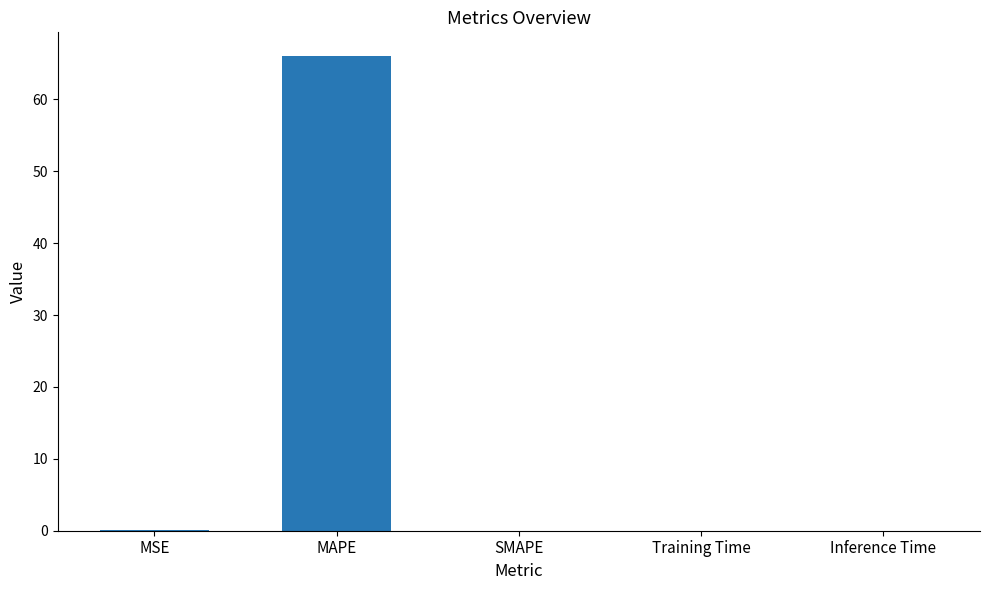

Is it true that the value at Inference Time is 0.0?

True